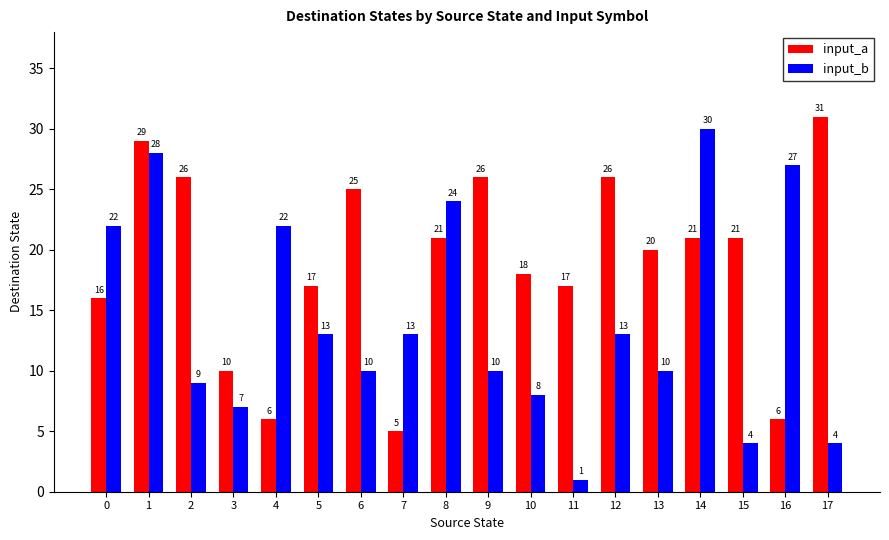

At how many categories does at least one series exceed 9?

18